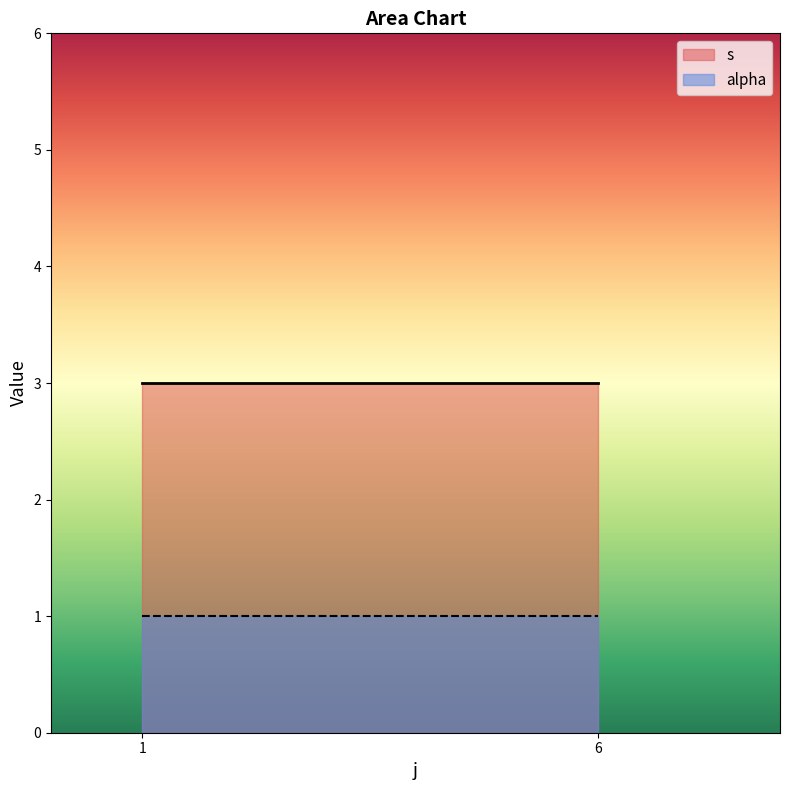

List the series in order of their overall mean, lowest first.

alpha, s